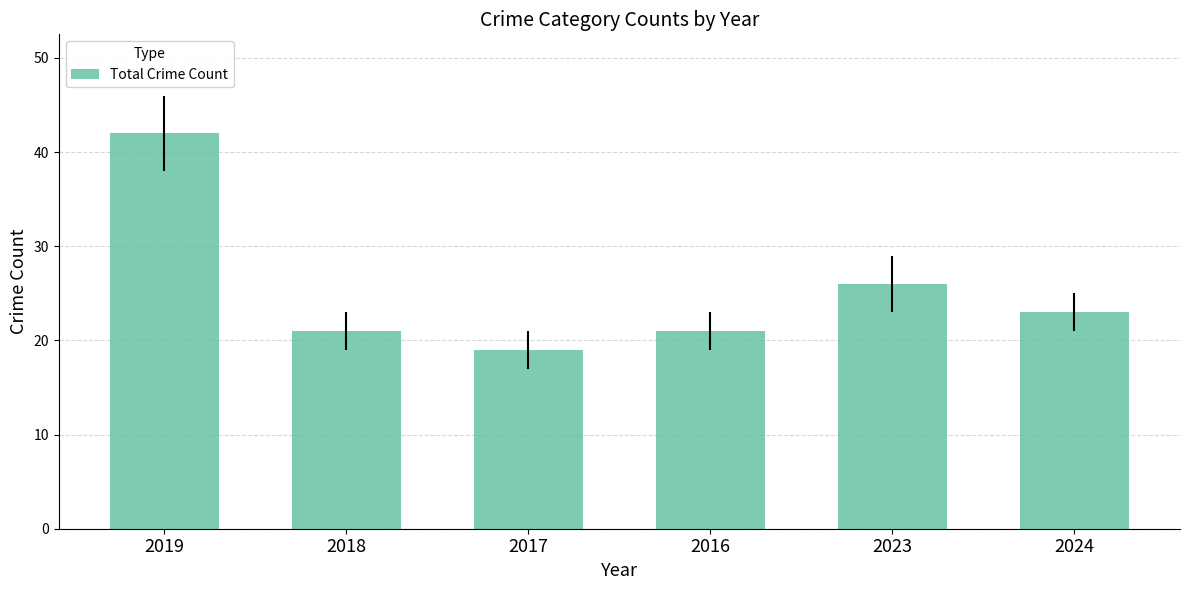

Is it true that the value at 2016 is 14?

False